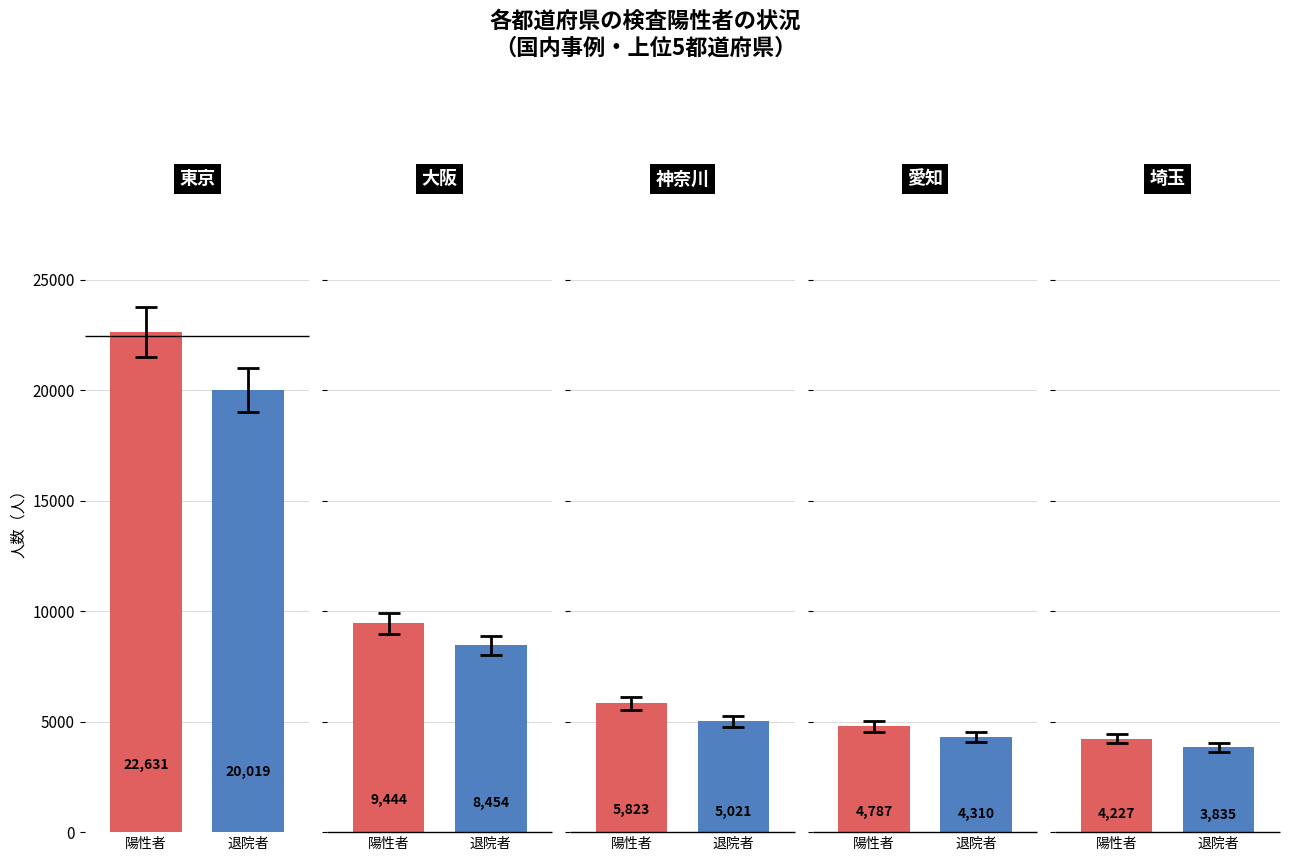

What is the highest value of the 陽性者数 series?

22631